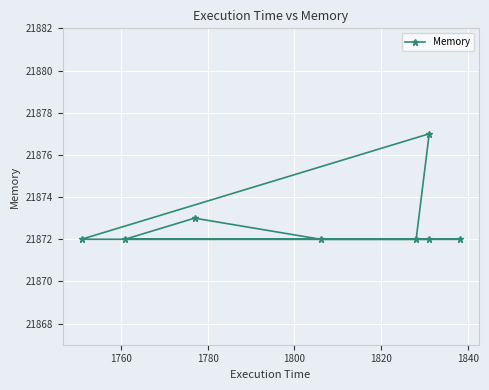

What position from the right is 1760?

7